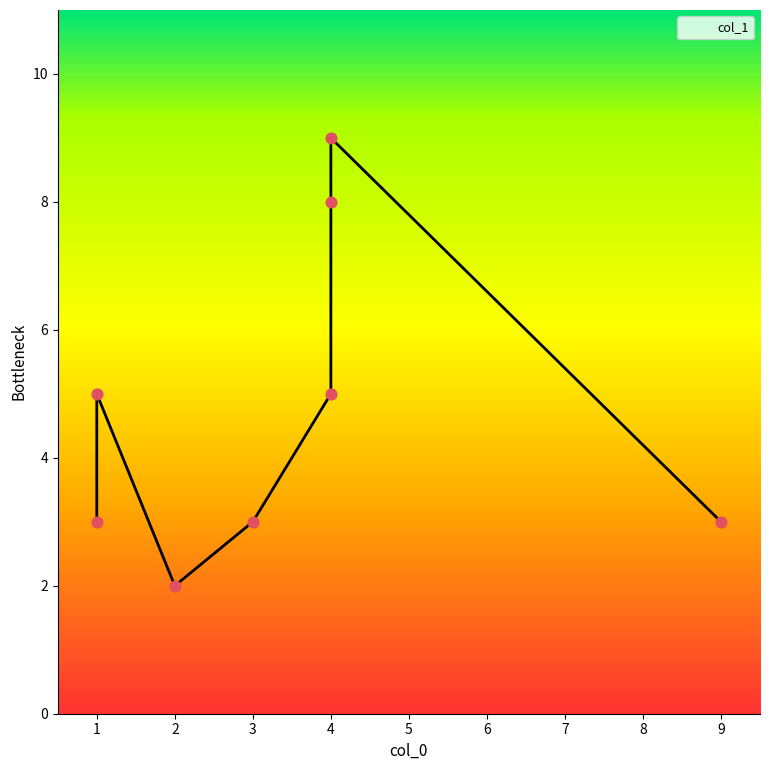

Which has a higher value, 4 or 4?

4